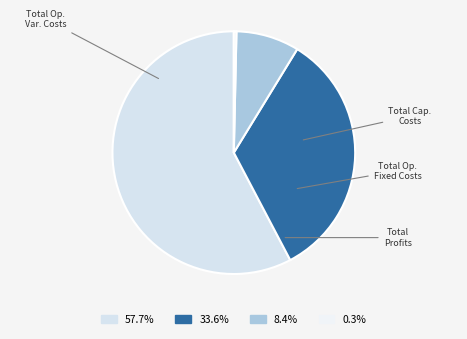

Which category has the smallest portion of the pie?

Total Profits